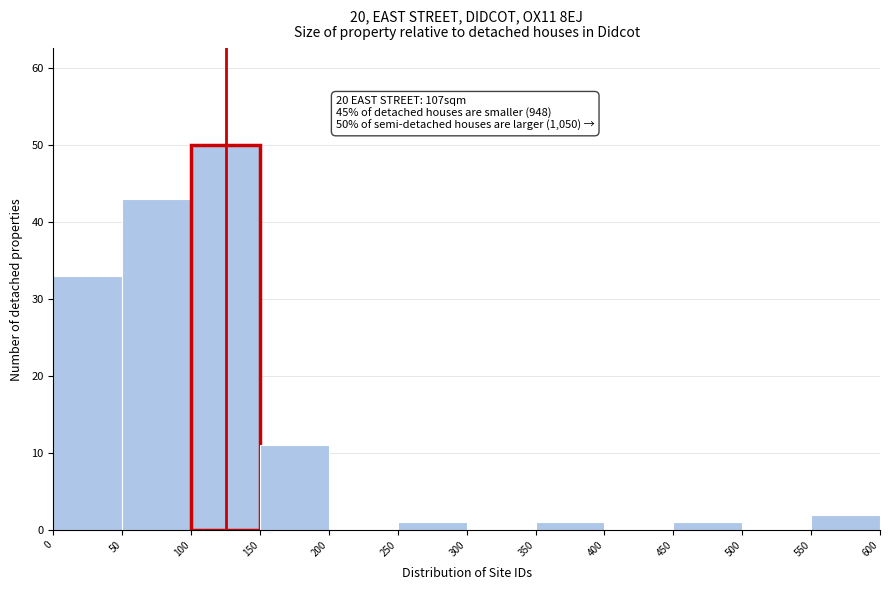

Over which range of the x-axis is the bar tallest?

100 to 150